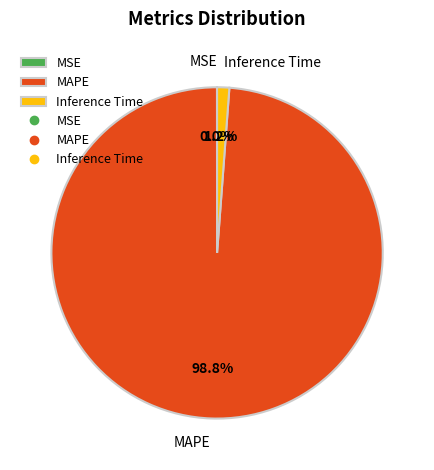

Do Inference Time and MAPE together represent more than half of the pie?

Yes